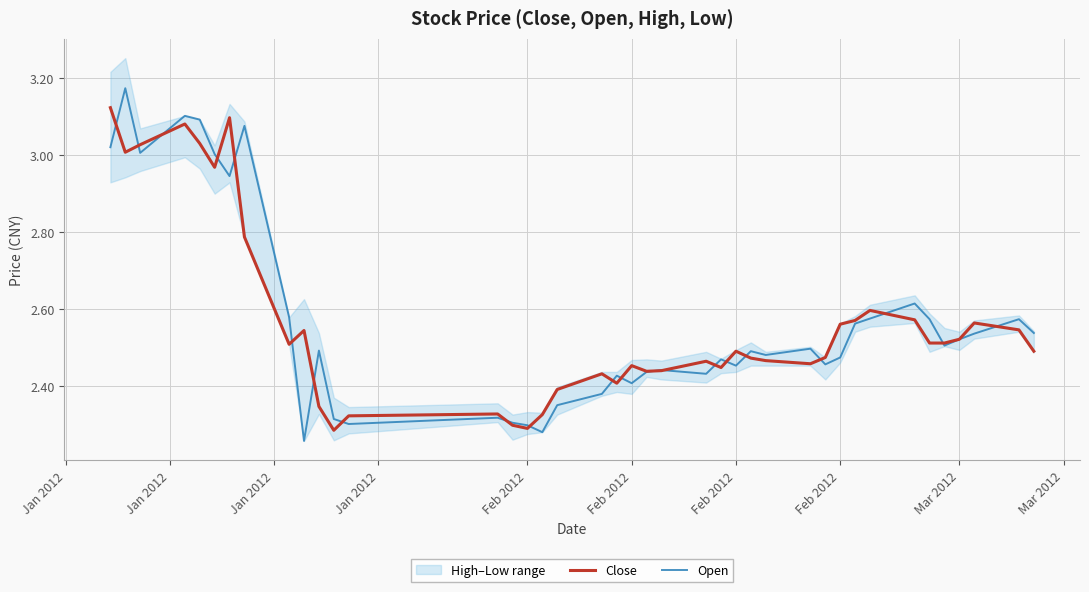

Is this an area chart (filled region under the line)?

No